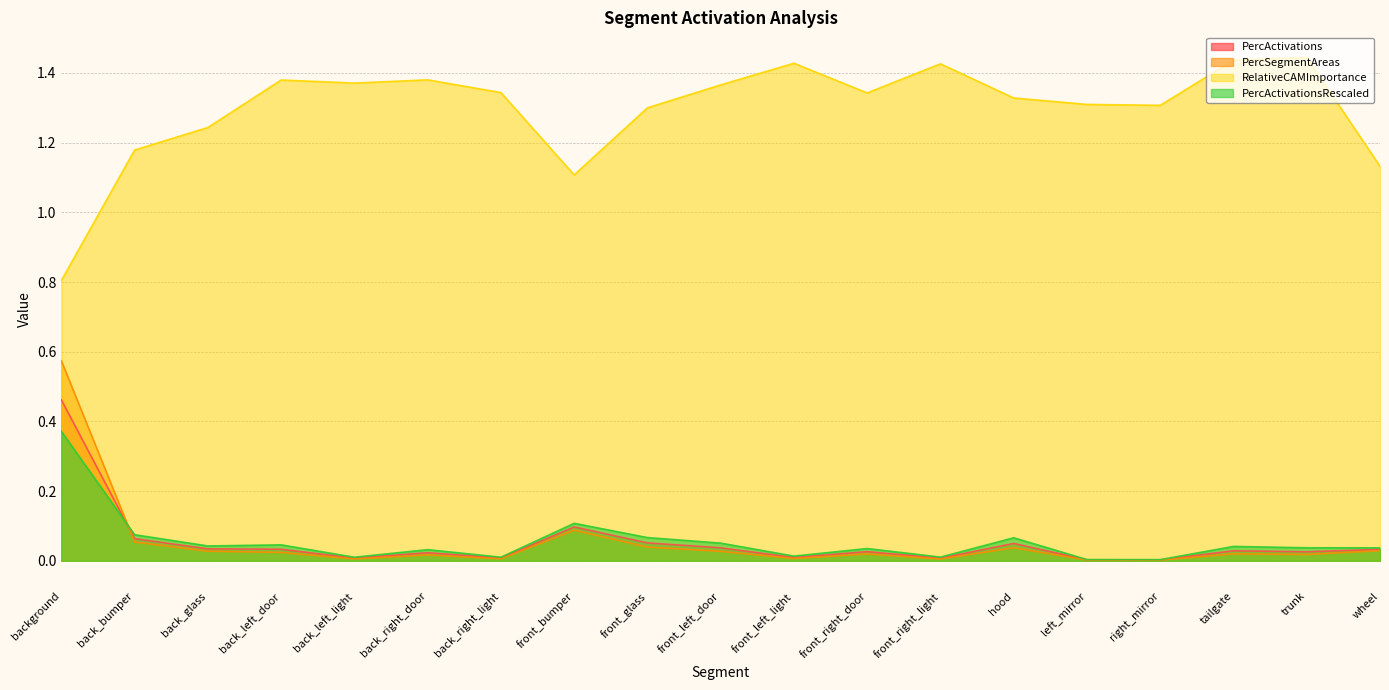

What is the average value of the PercActivations series?

0.1